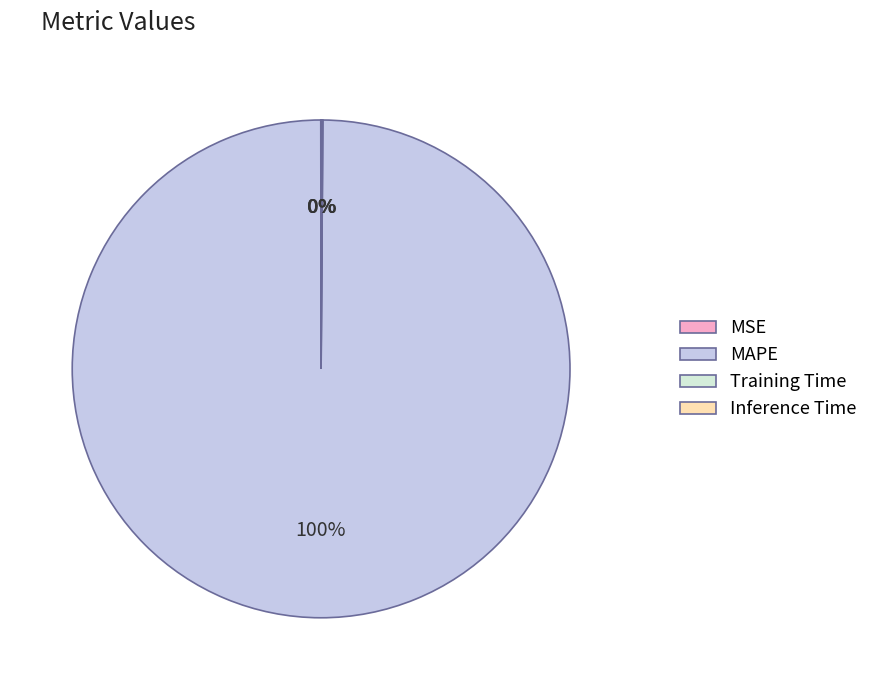

Is it true that MAPE is 100% of the pie?

True